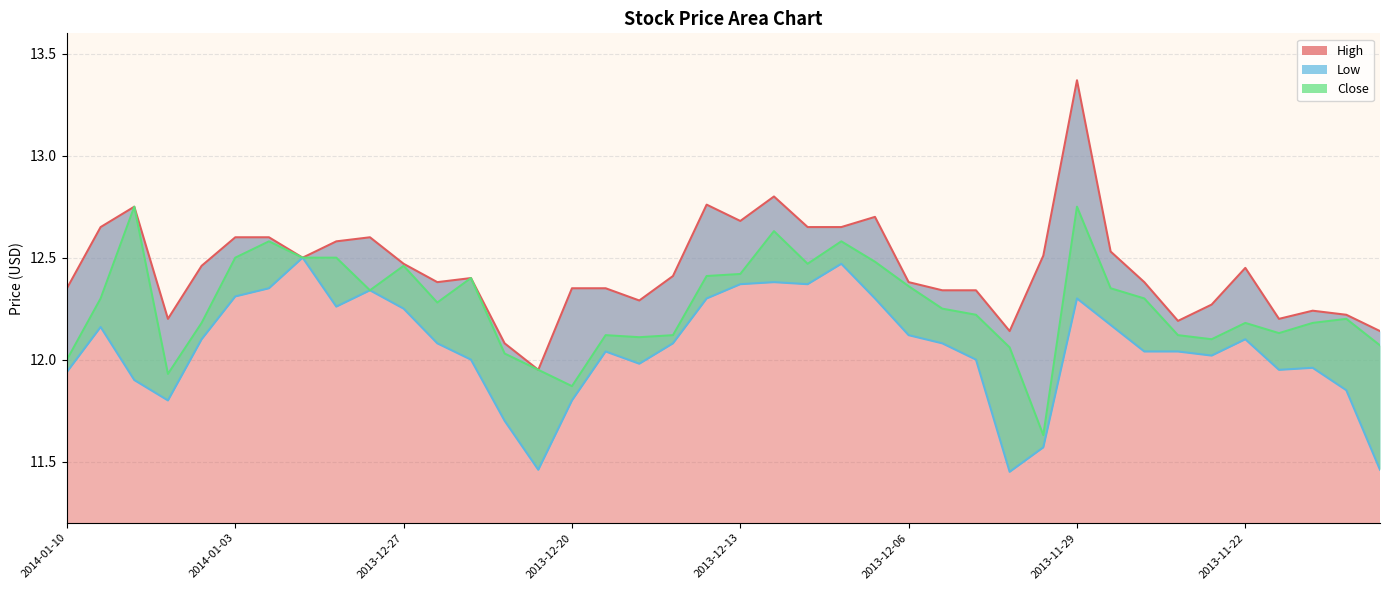

What is the spread (max minus min) of values at 2013-12-24?

0.4